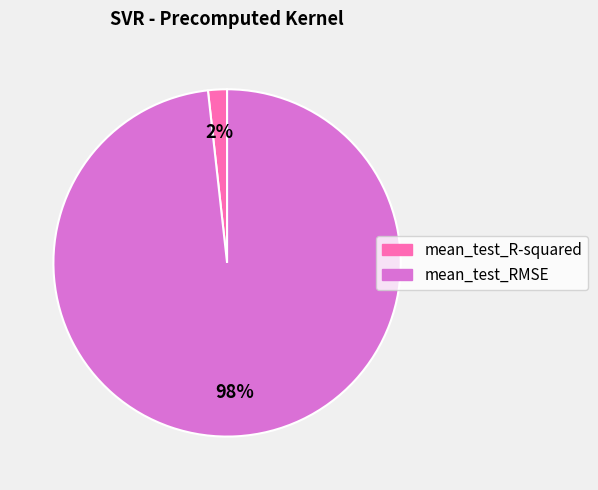

To the nearest percent, what is the average slice percentage?

50%